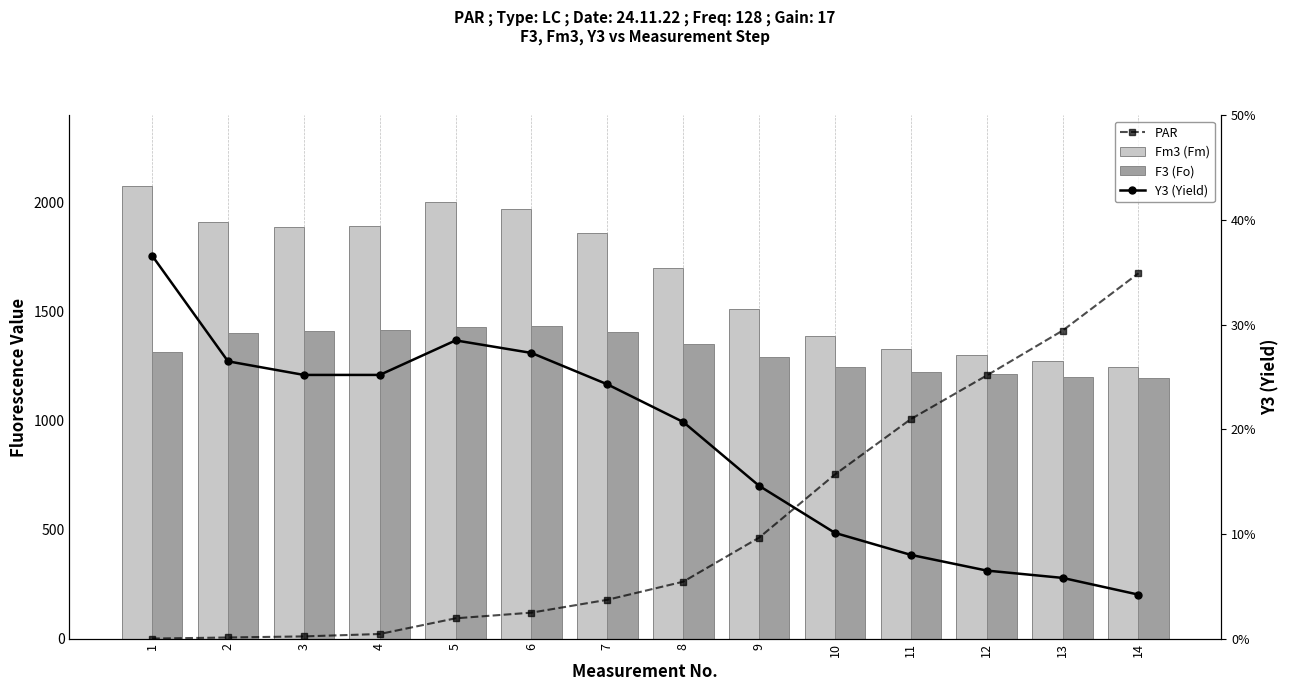

At which label is PAR closest to 838?

10